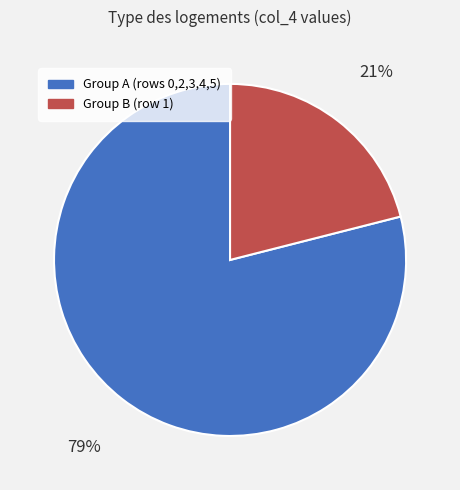

Is there any slice that represents more than half of the pie?

Yes